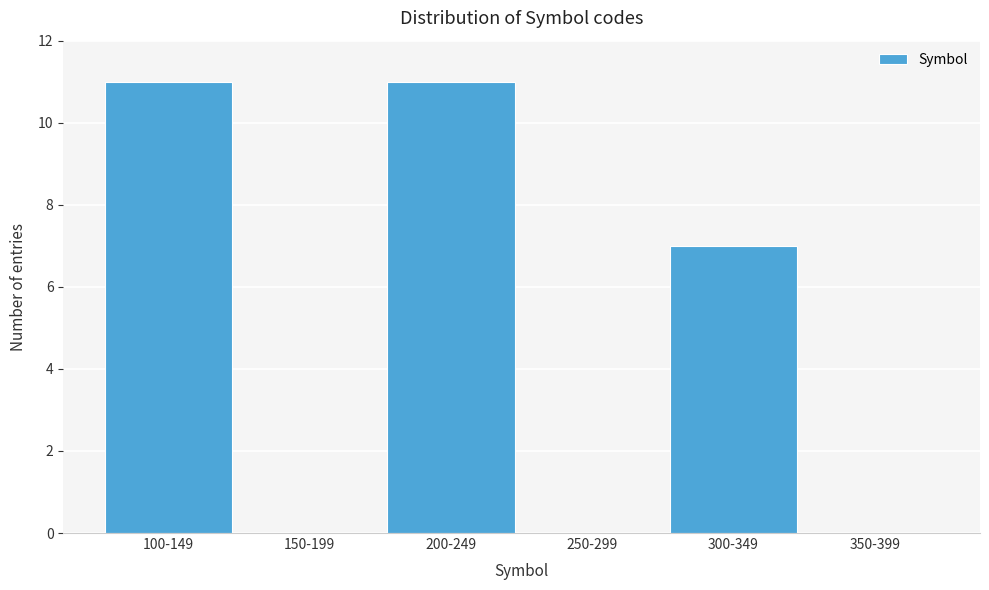

Reading left to right, what are all the values shown in this chart?

100-149=11	150-199=0	200-249=11	250-299=0	300-349=7	350-399=0